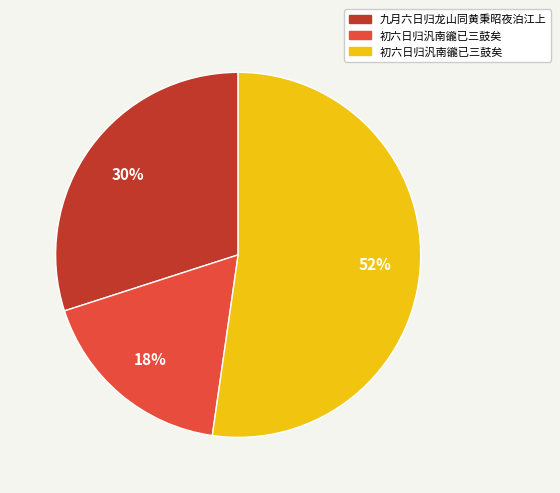

To the nearest percent, what is the average slice percentage?

33%